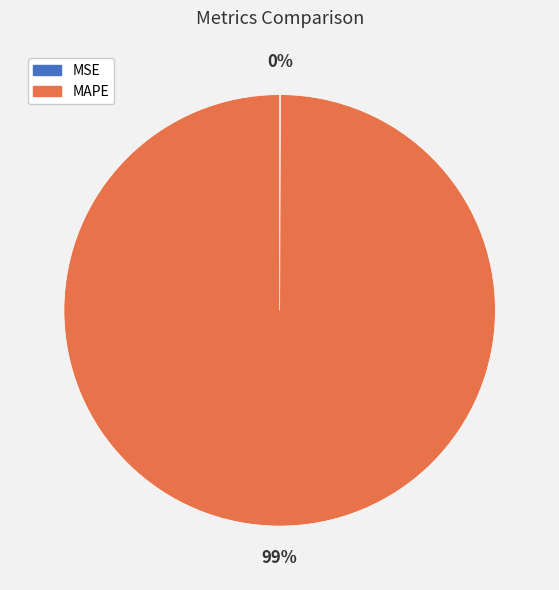

True or false: MSE accounts for 0% of the total.

True